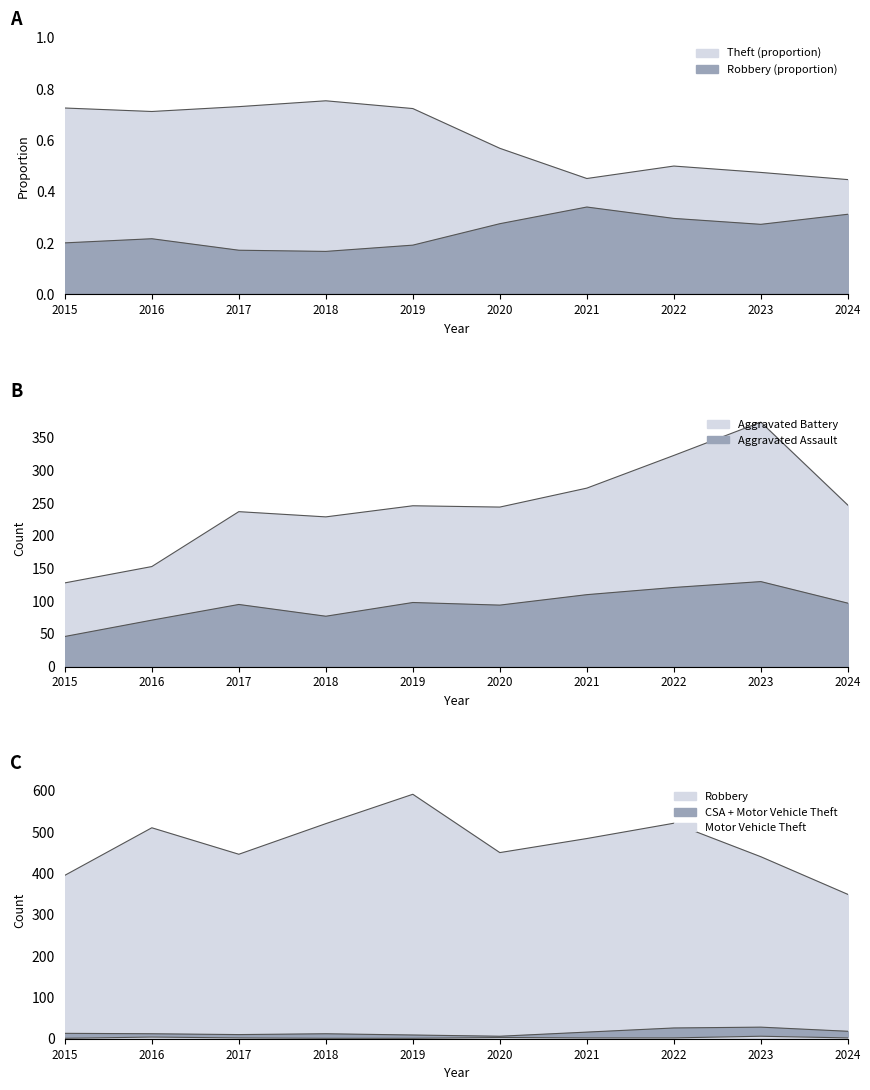

How many data points in Motor Vehicle Theft are above 2?

3